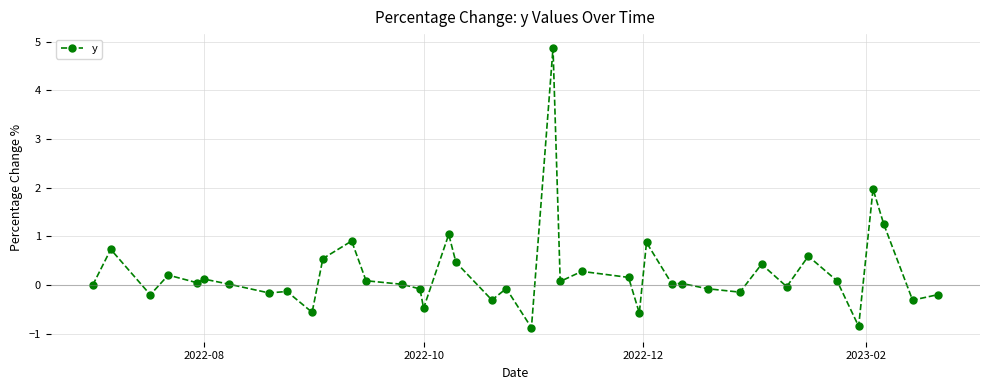

What is the greatest value displayed?

4.9